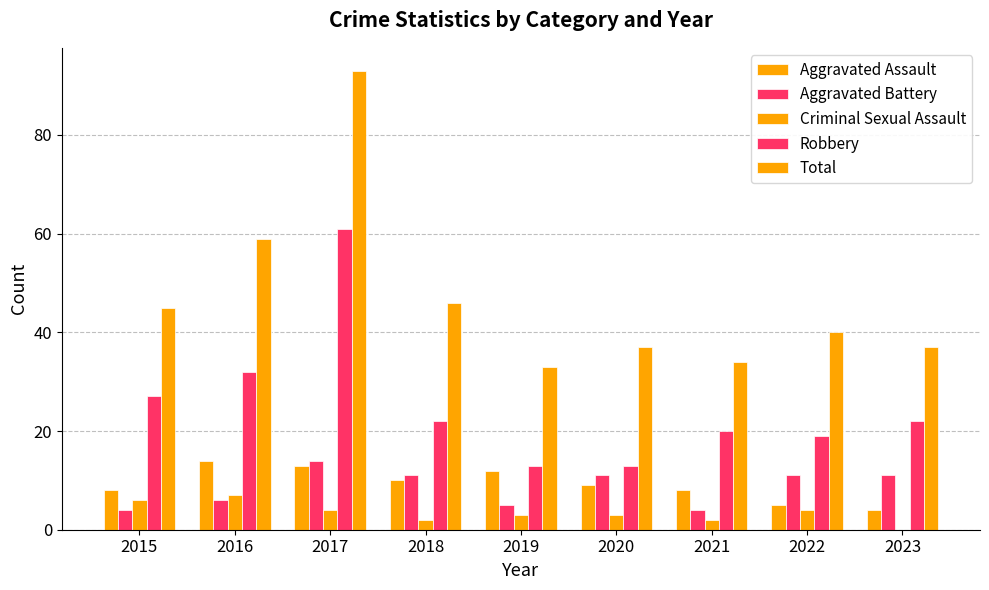

Are the bars horizontal?

No